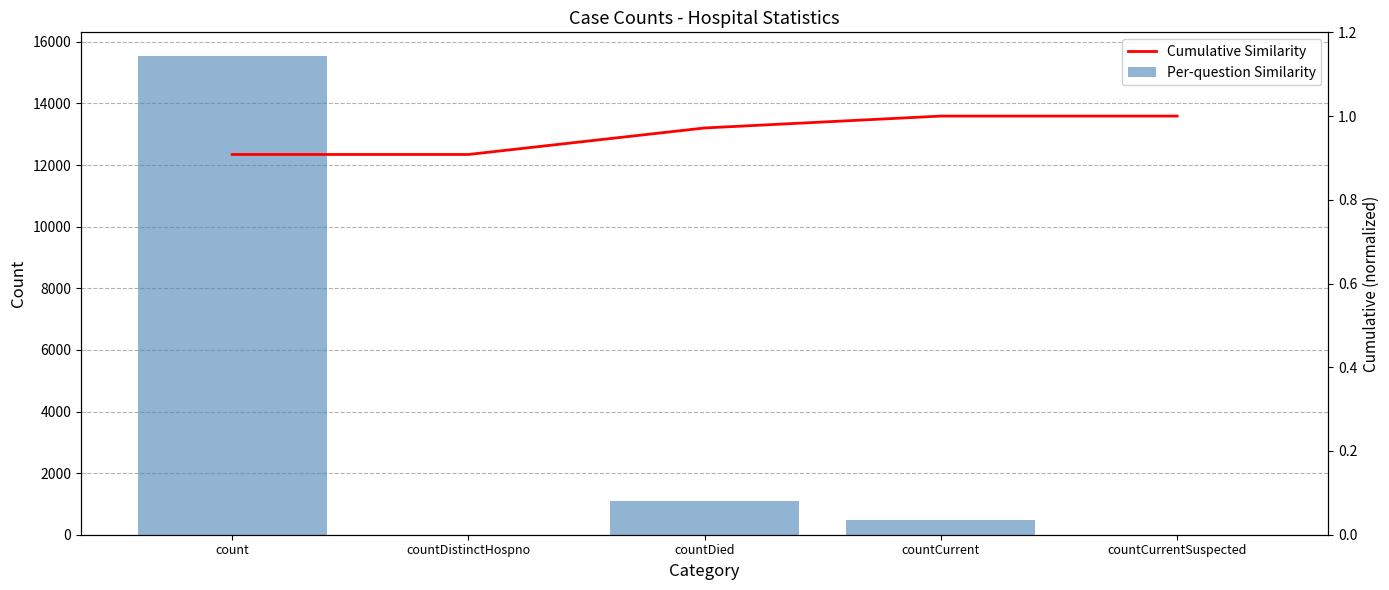

Rank the series by their maximum value, from highest to lowest.

Per-question Similarity, Cumulative Similarity